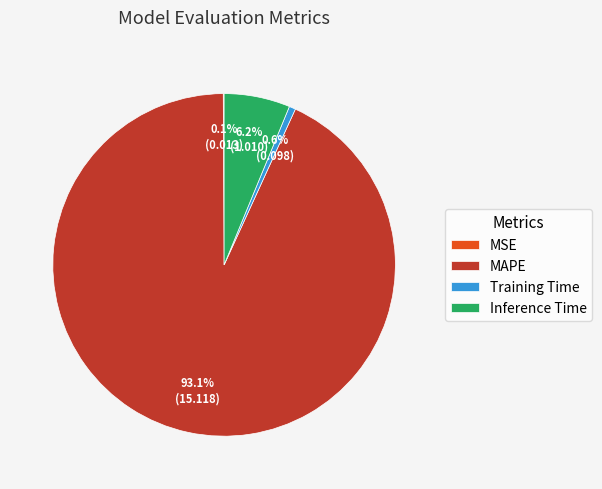

What percentage is the MAPE slice, to the nearest percent?

93%